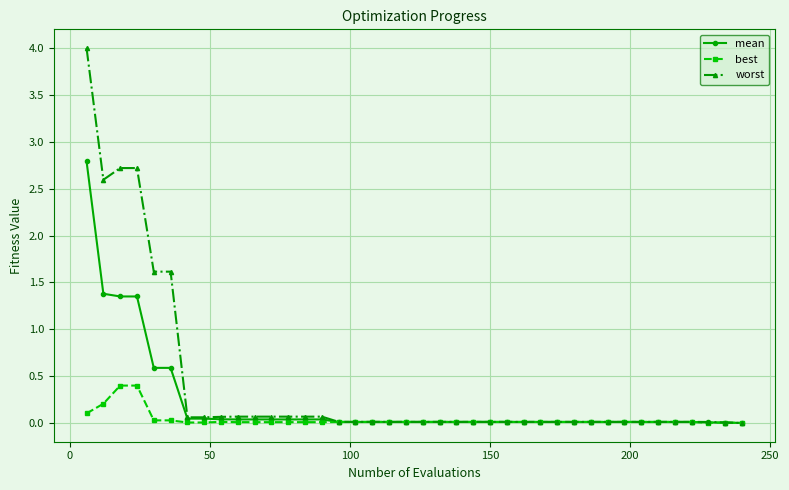

Does the chart display data point markers on the line(s)?

Yes